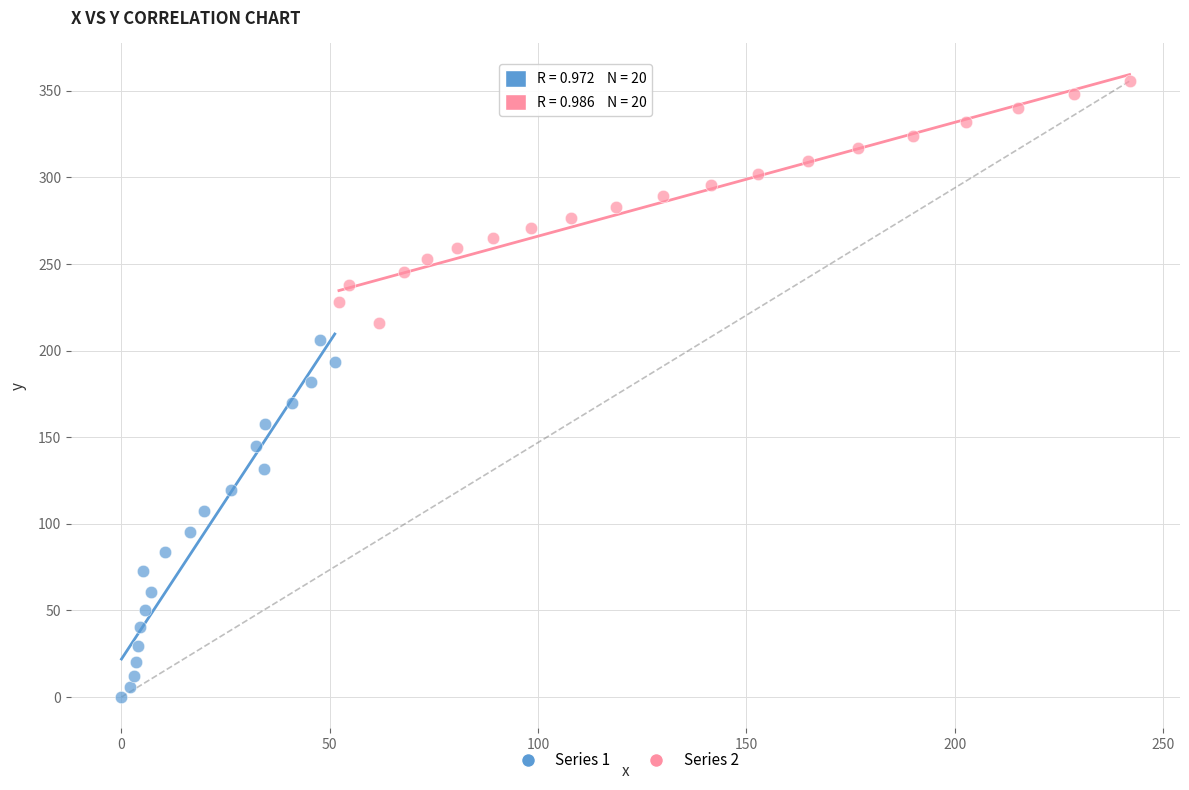

Which series has the widest spread of Y values?

Series 1